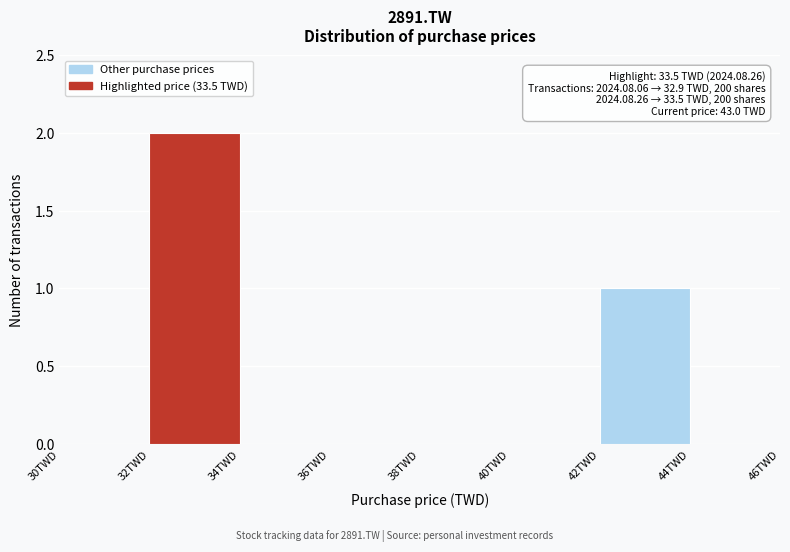

Over which range of the x-axis is the bar tallest?

32 to 34